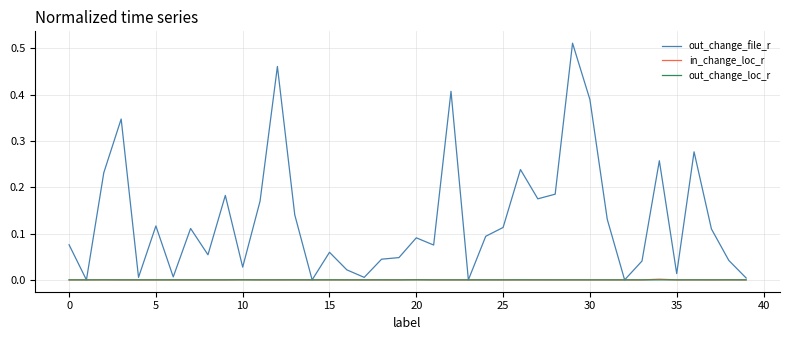

Which series has the largest total across all categories?

out_change_file_r